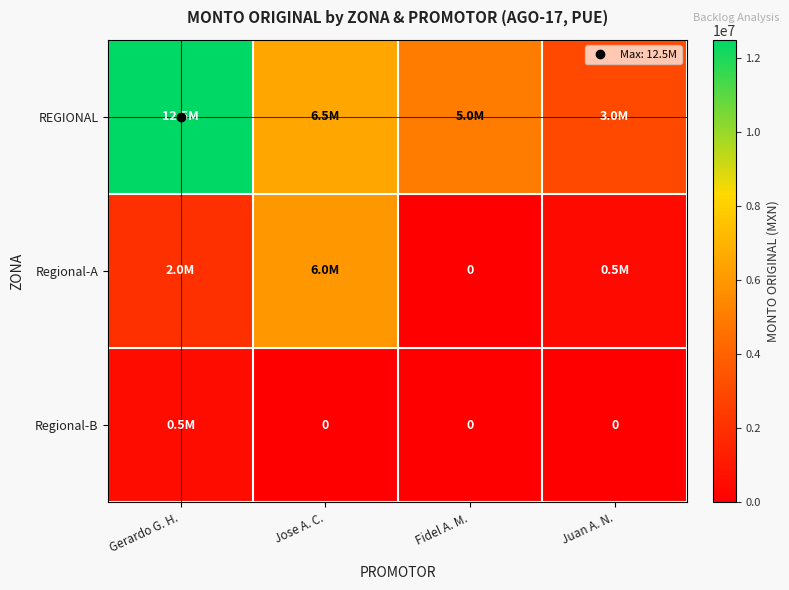

At which label does Regional-B reach its minimum?

Jose A. C.